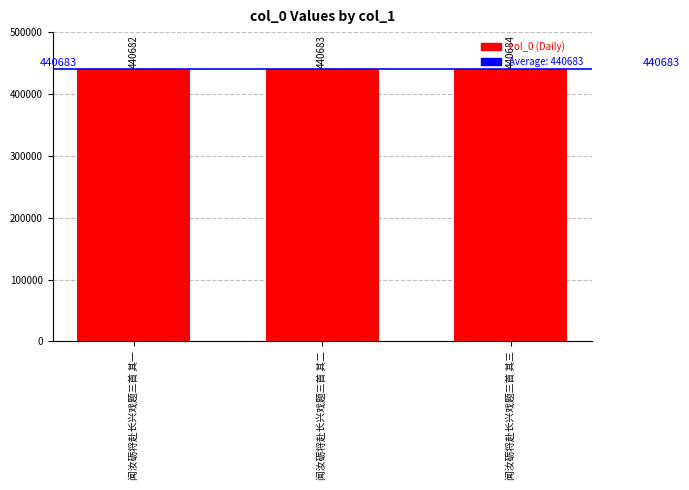

Count the number of categories in the chart.

3